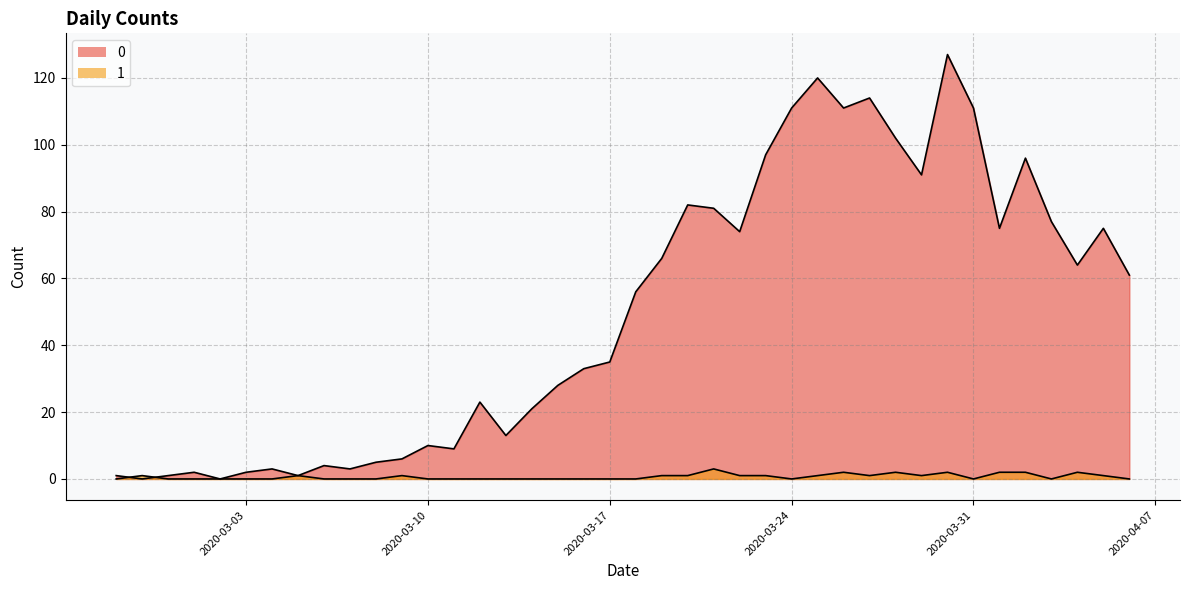

What are all the series names shown in the legend?

0, 1